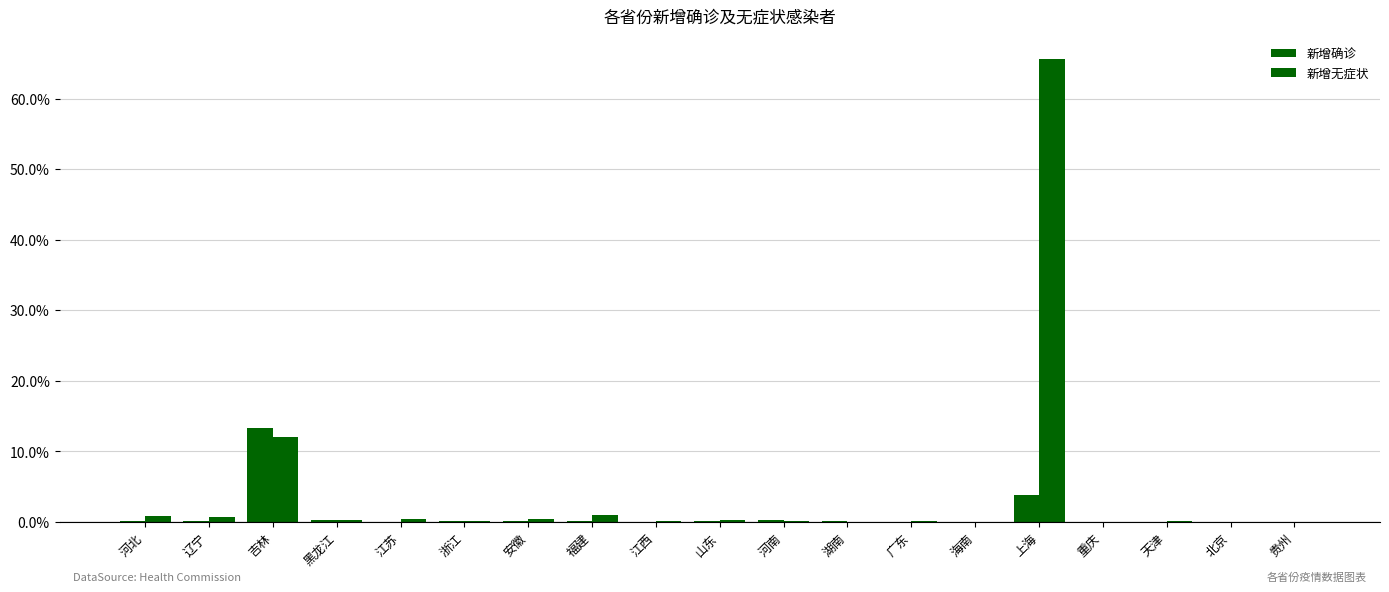

How many data points does each series have?

19